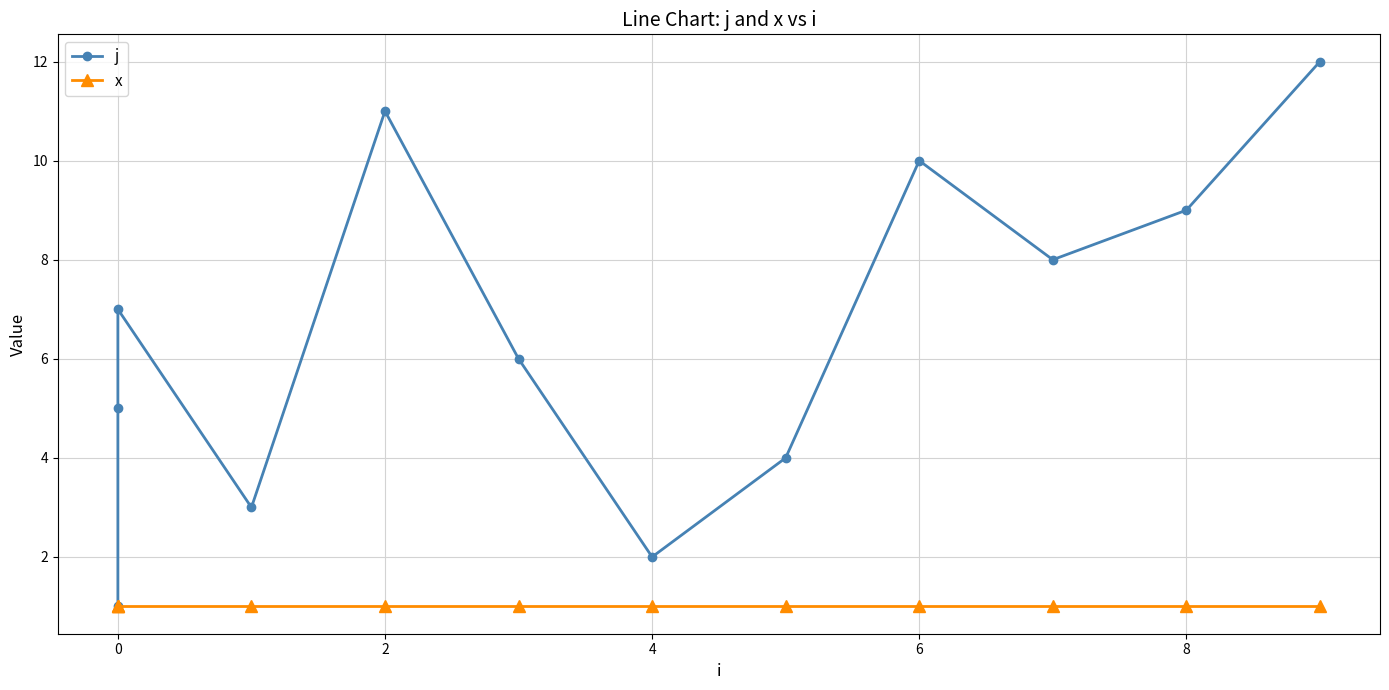

The x series shows 1 at 9. True or false?

False